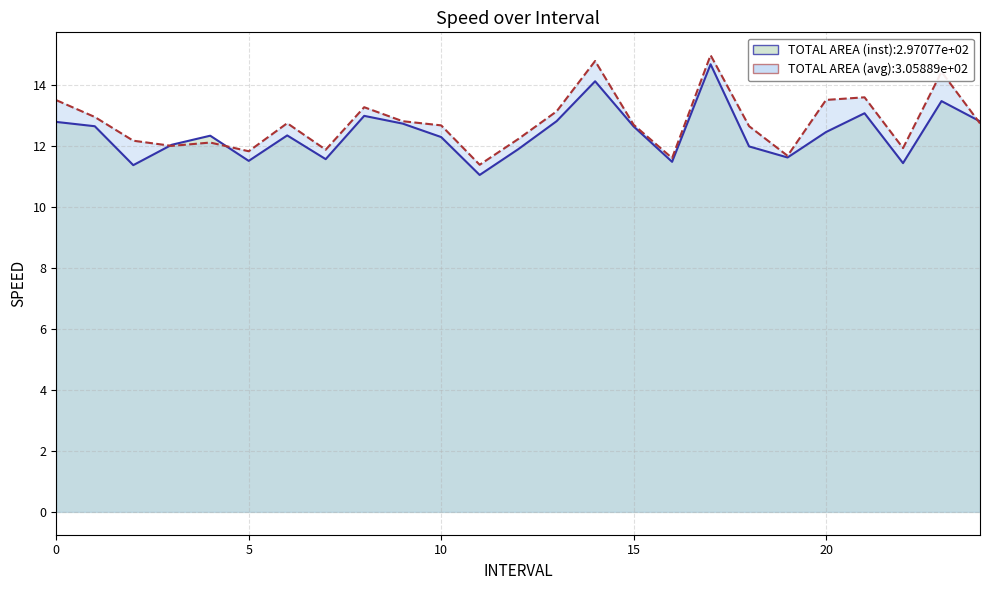

Does the chart have visible grid lines?

Yes